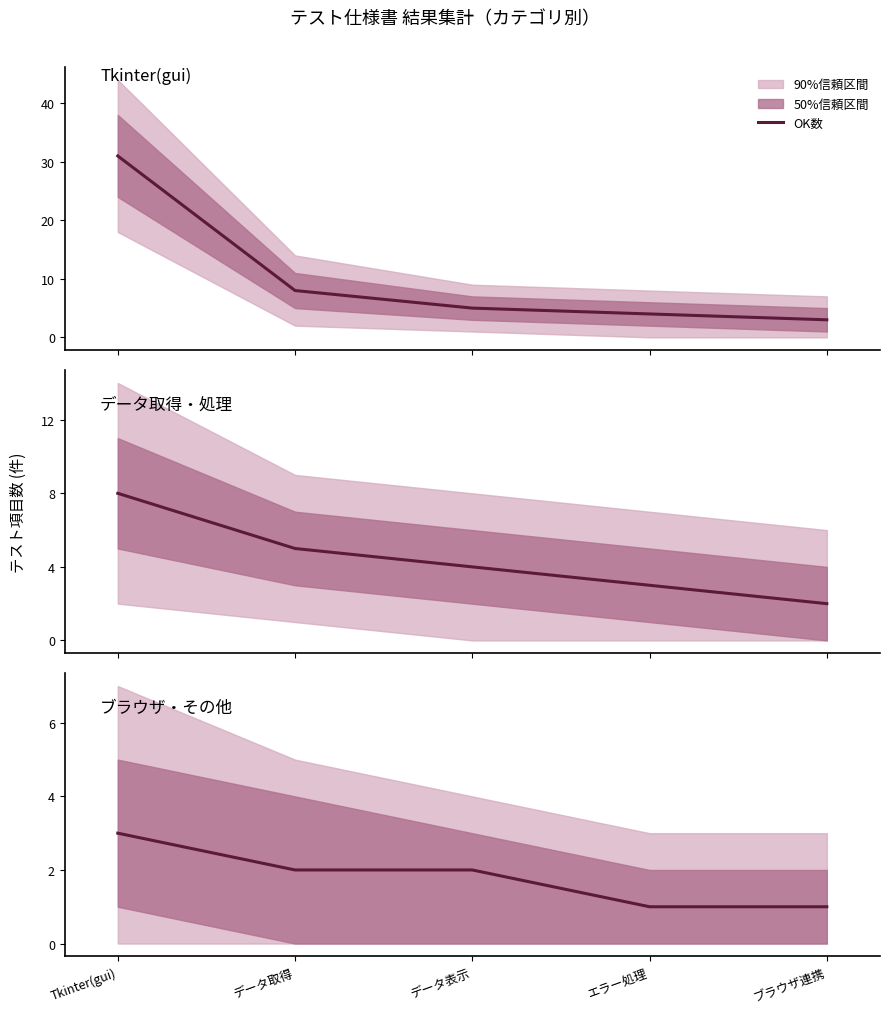

Does the chart have visible grid lines?

No